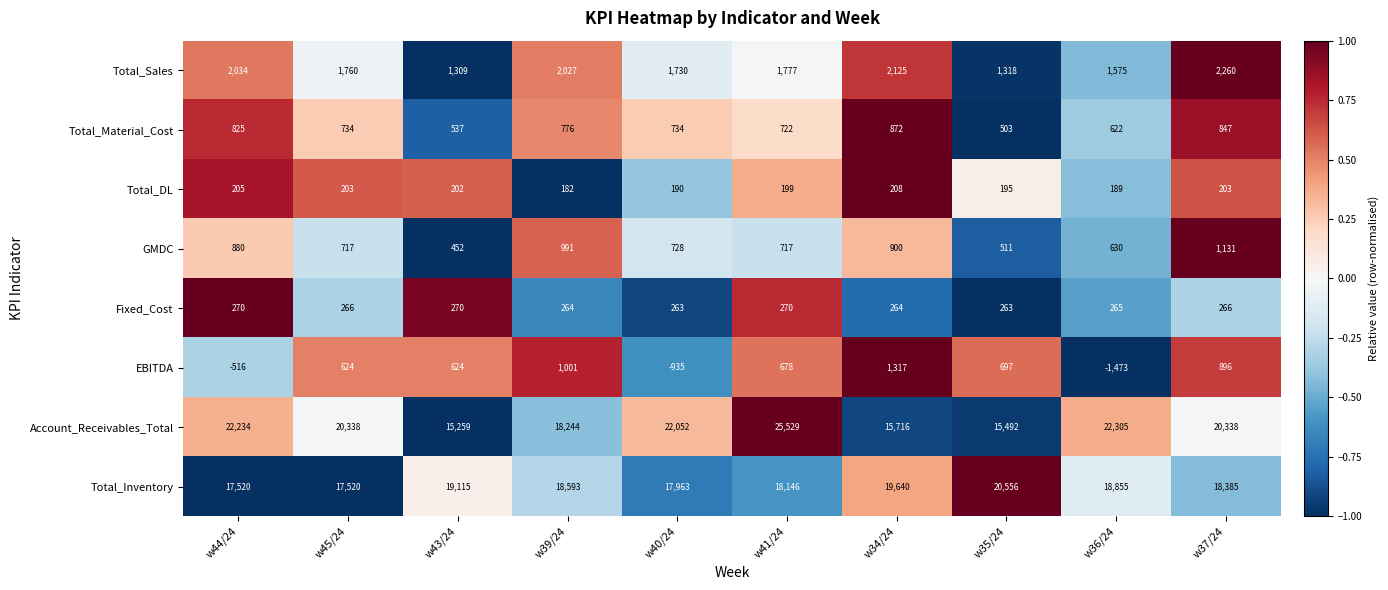

What is the difference between the maximum and minimum values in the GMDC series?

679